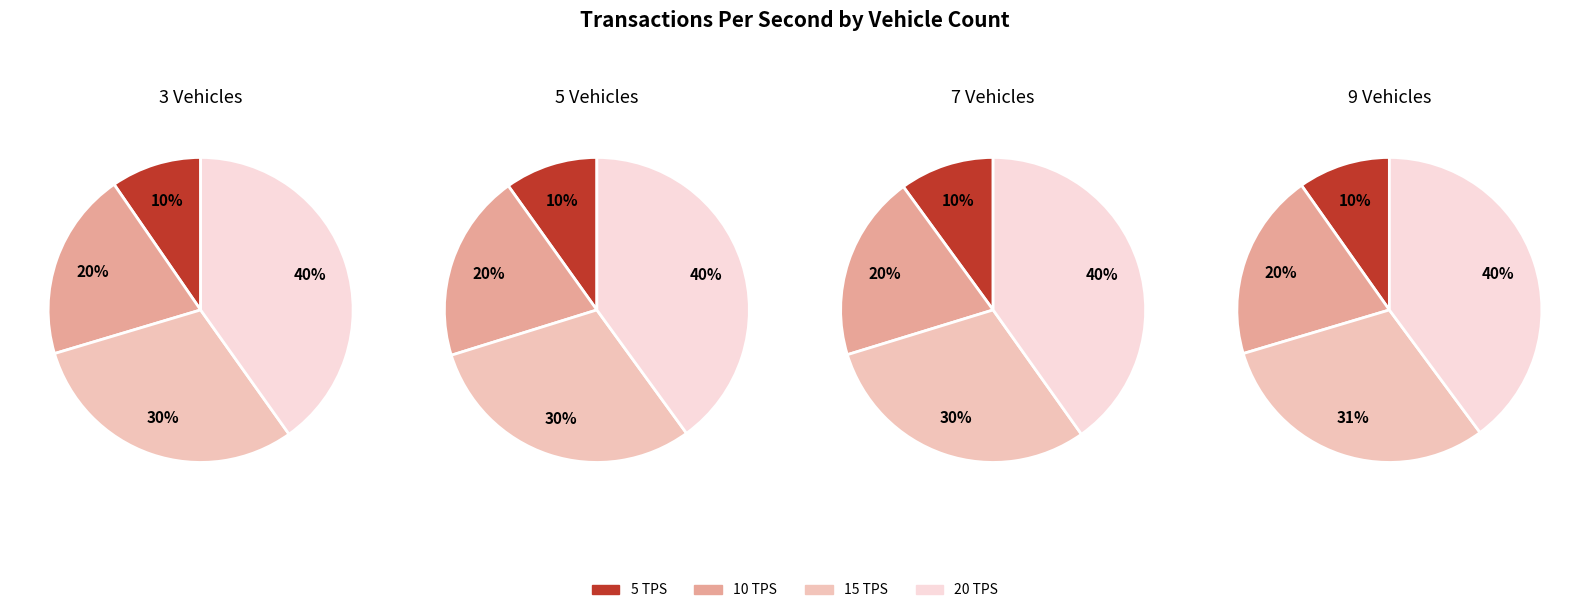

How many segments does this pie chart have?

4